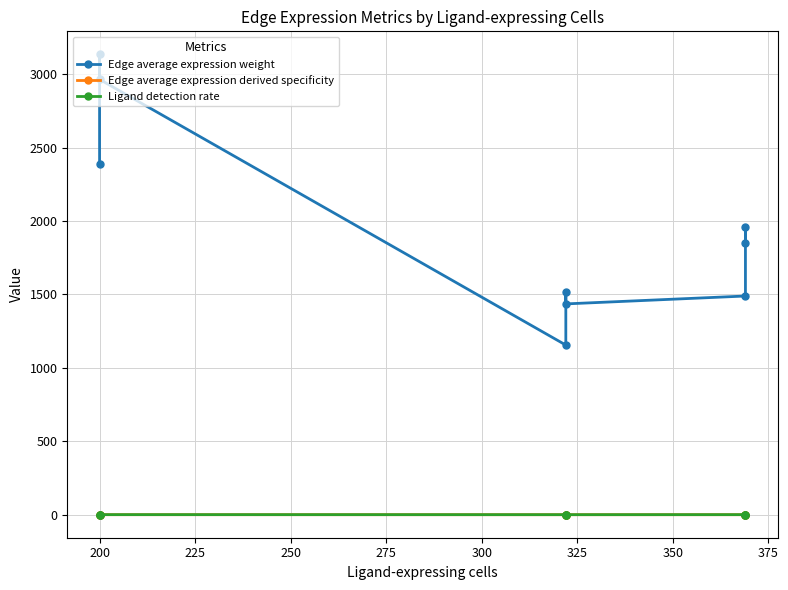

At which category is the sum across all series the highest?

200